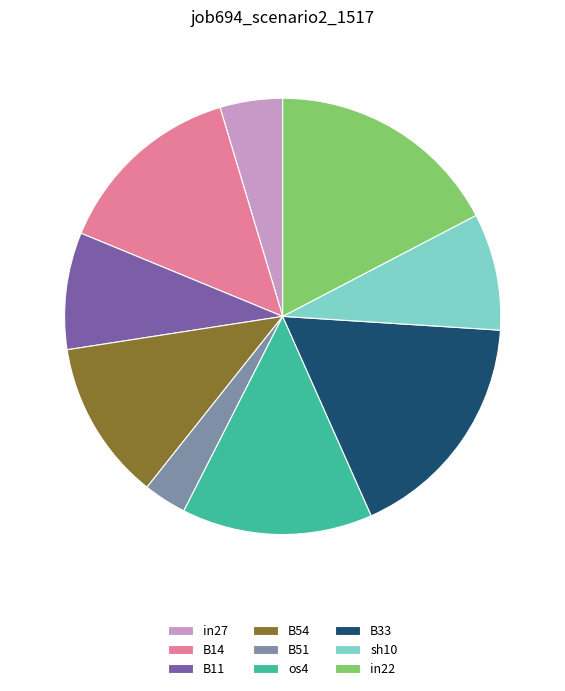

Is it true that B14 is 2% of the pie?

False